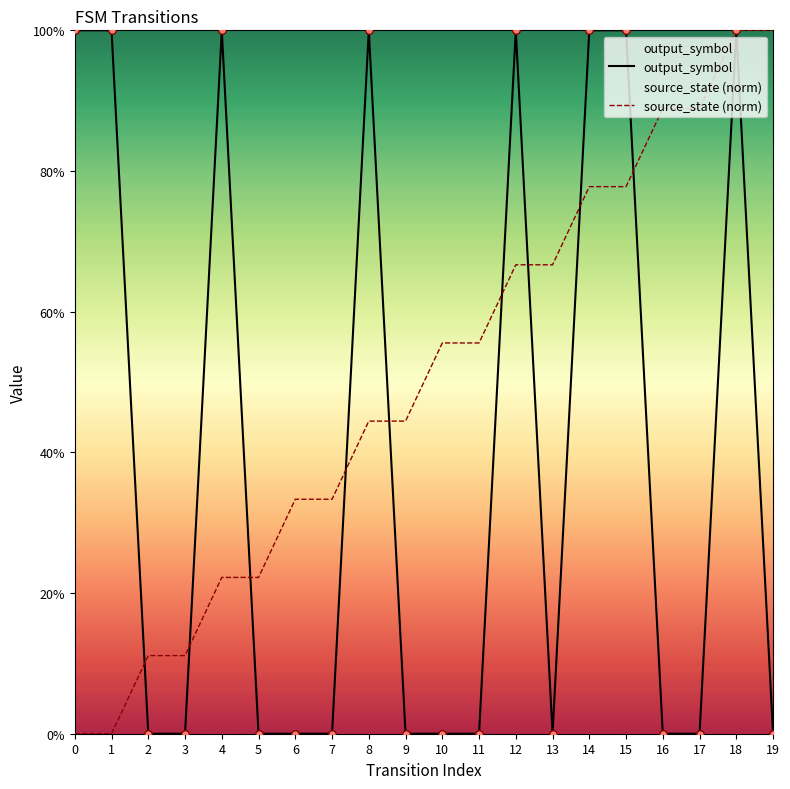

Which series has the largest Y range (max minus min)?

output_symbol